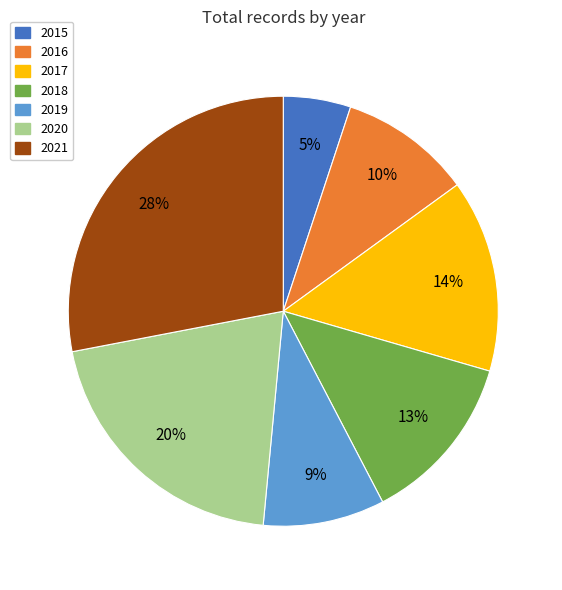

To the nearest percent, what is the average slice percentage?

14%